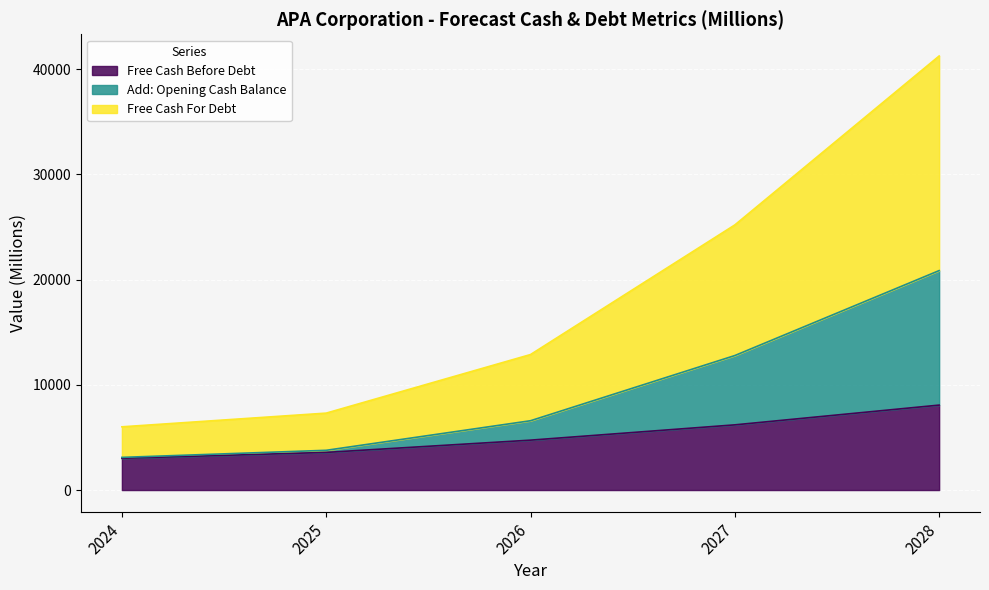

What are all the series names shown in the legend?

Free Cash Before Debt, Add: Opening Cash Balance, Free Cash For Debt